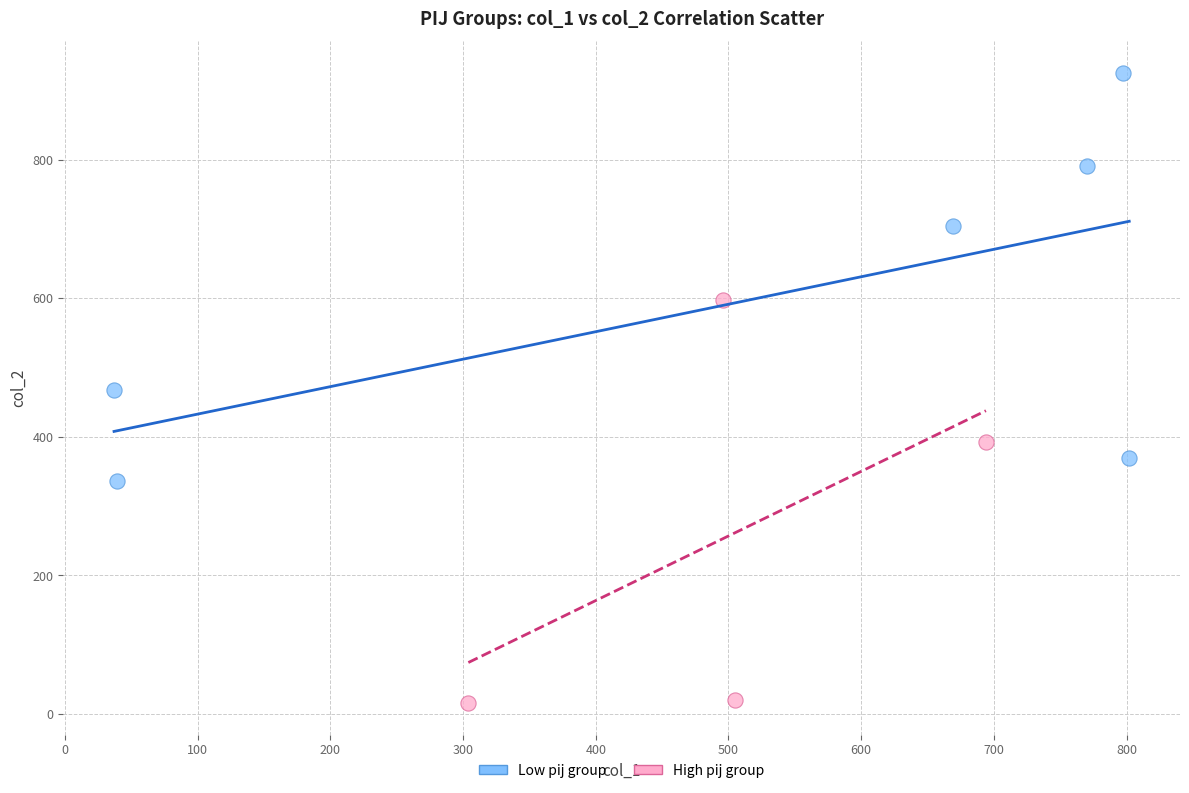

Which series reaches the maximum Y coordinate?

Low pij group